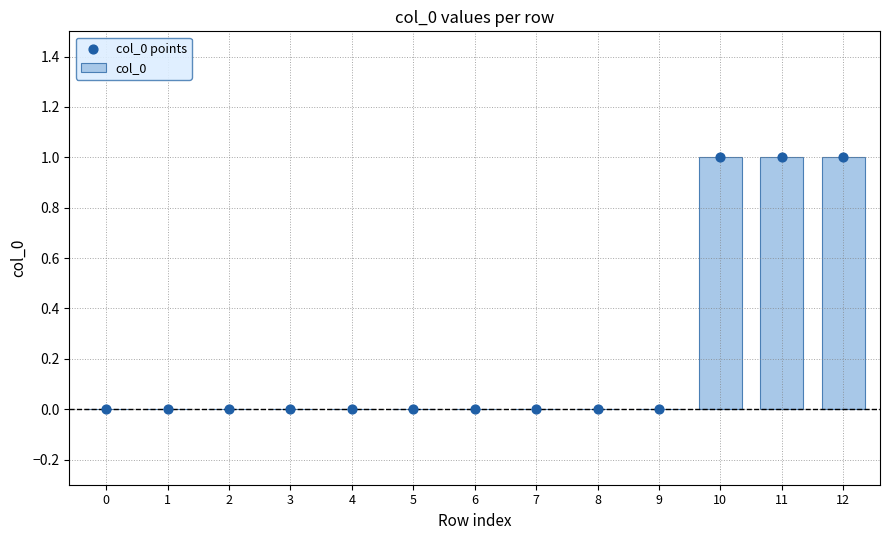

What are all the series names shown in the legend?

col_0, col_0 points